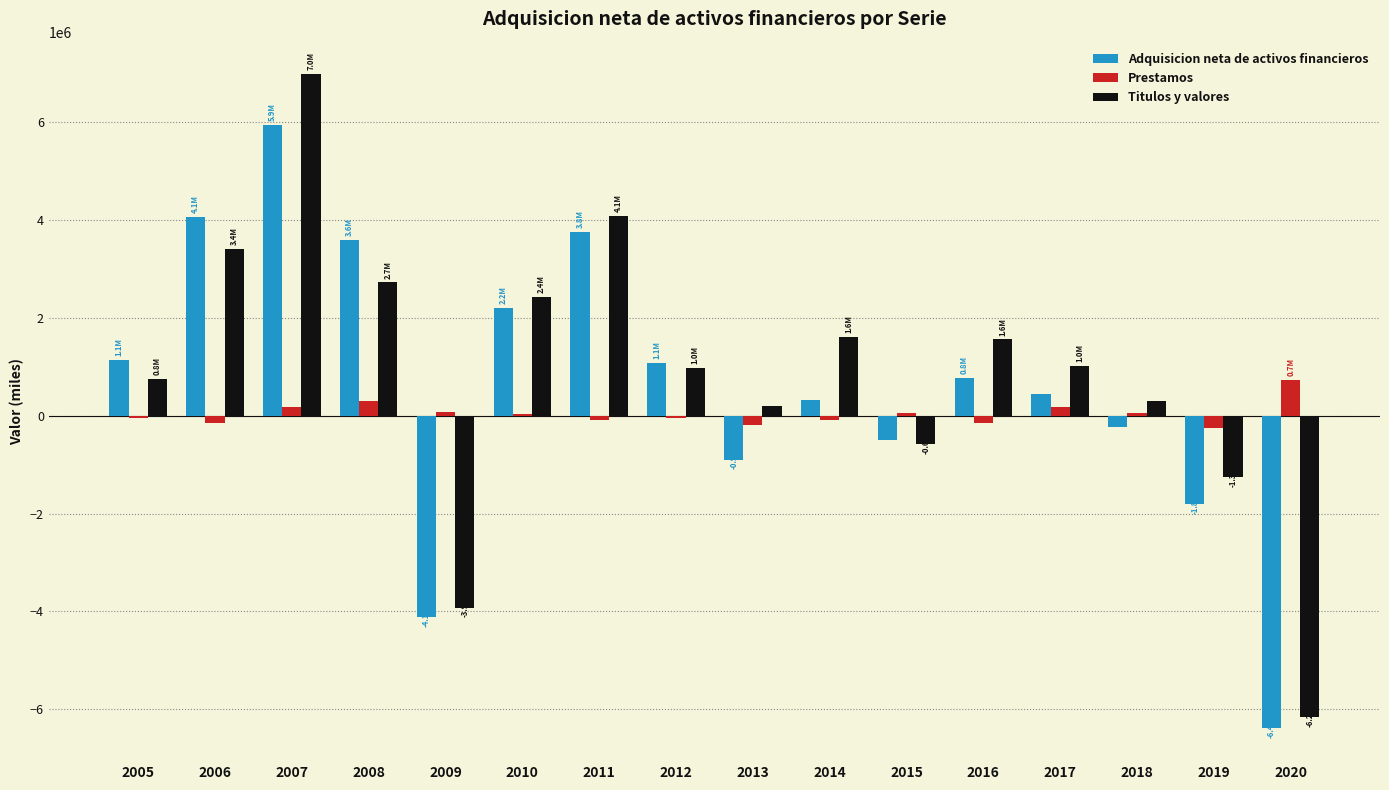

Is the value of Prestamos at 2020 greater than the value of Titulos y valores at 2018?

Yes